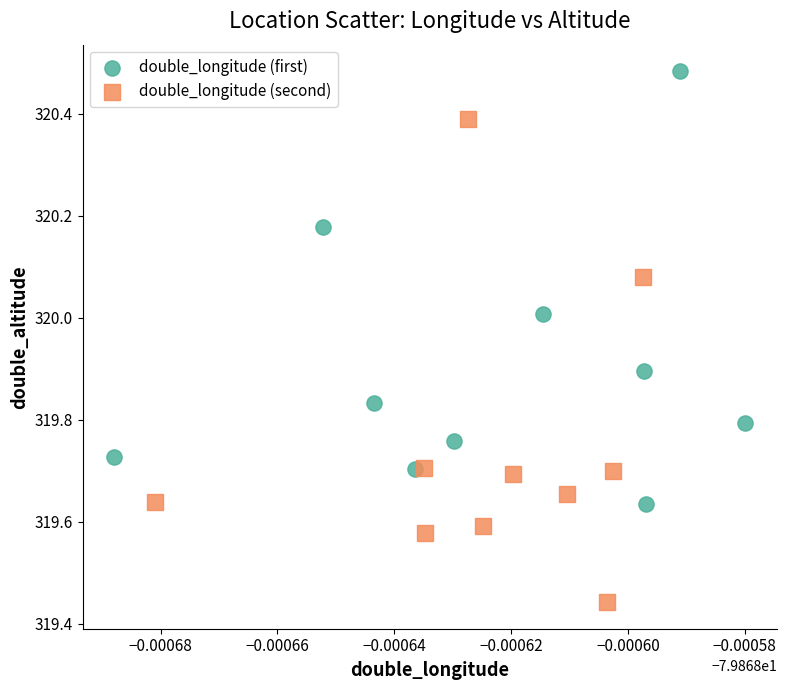

Which series reaches the maximum Y coordinate?

double_longitude (first)